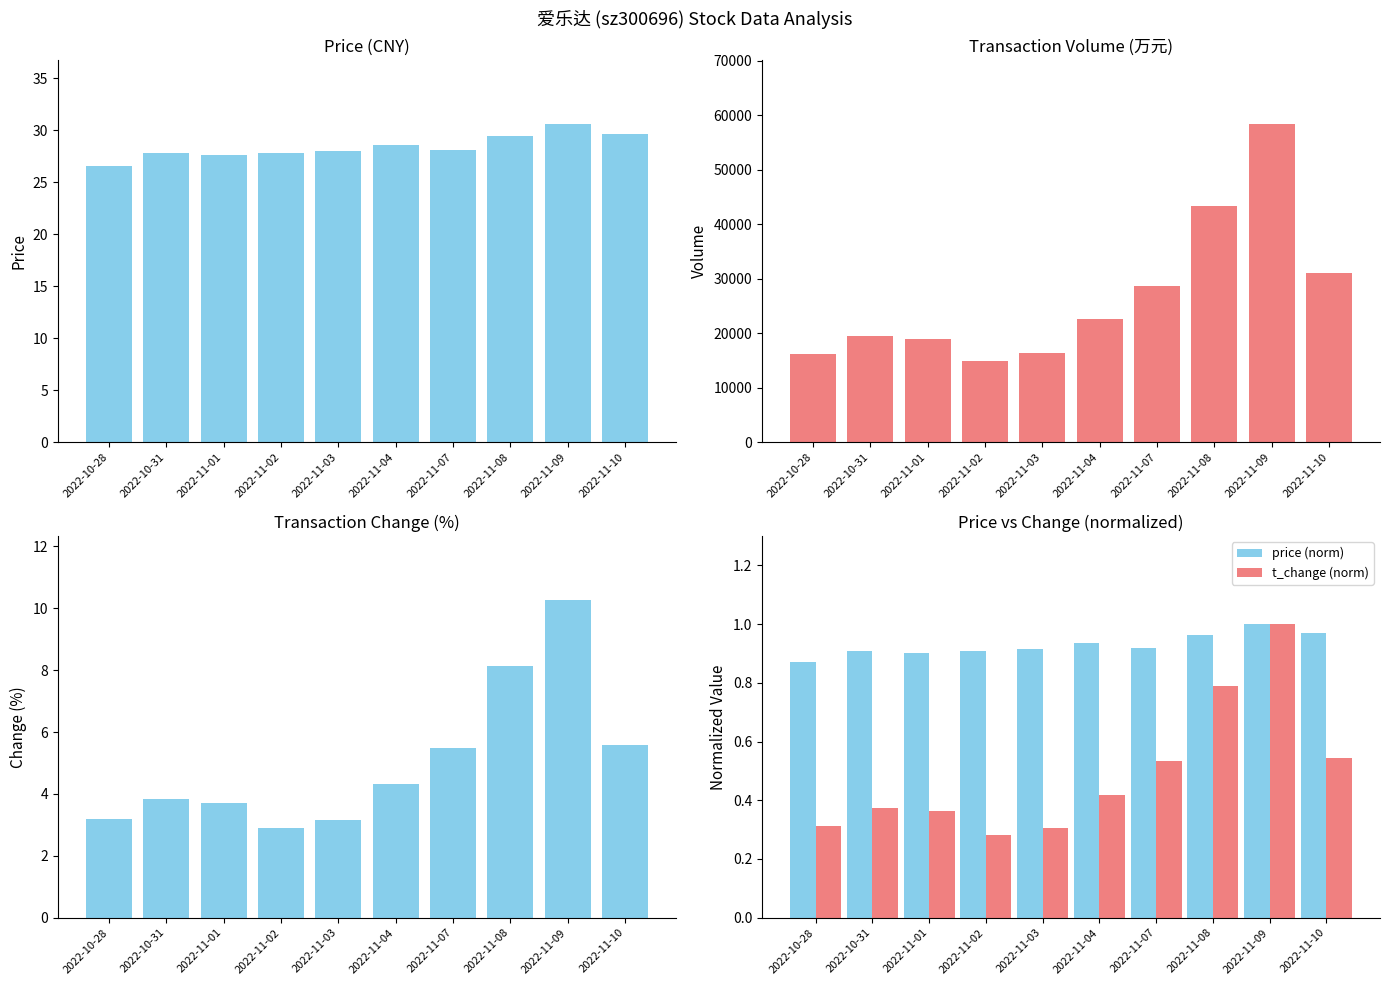

The t_change (norm) series shows 0.3 at 2022-10-28. True or false?

True